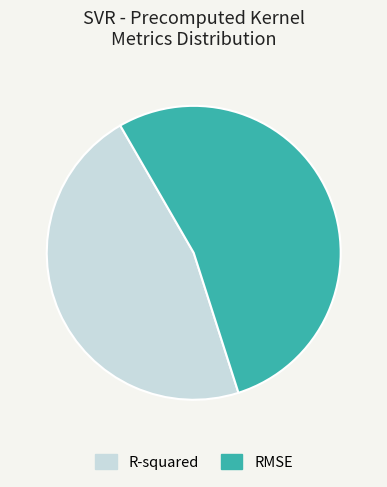

Is it true that RMSE is 63% of the pie?

False